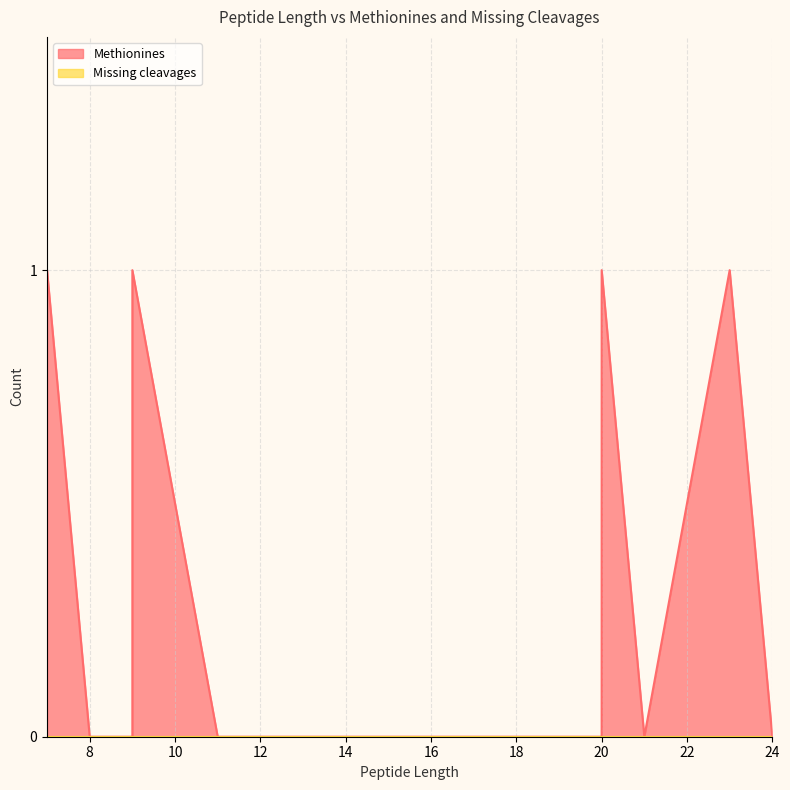

At which category is the sum across all series the highest?

20